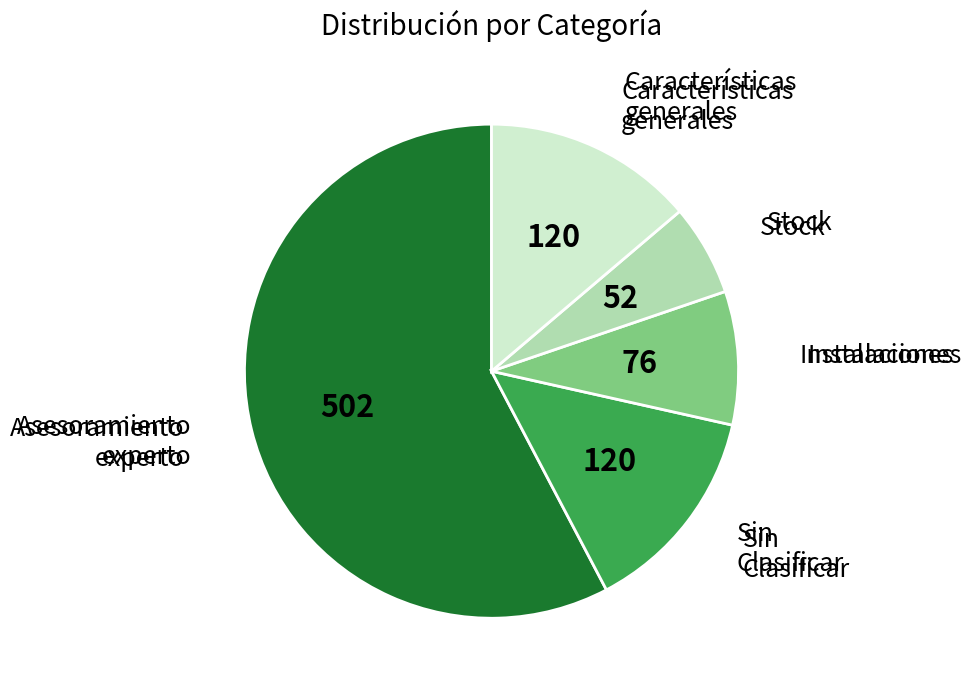

Is there a majority slice in this chart?

Yes